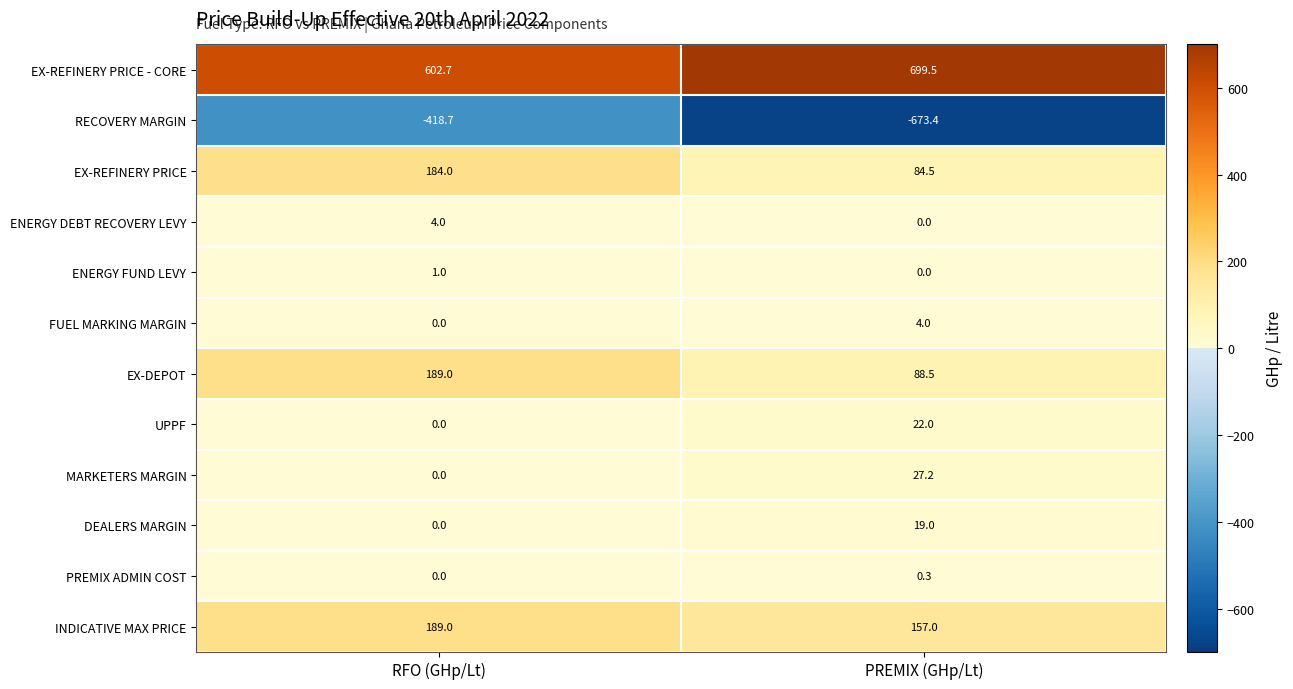

What is the minimum value shown in the chart?

-673.4